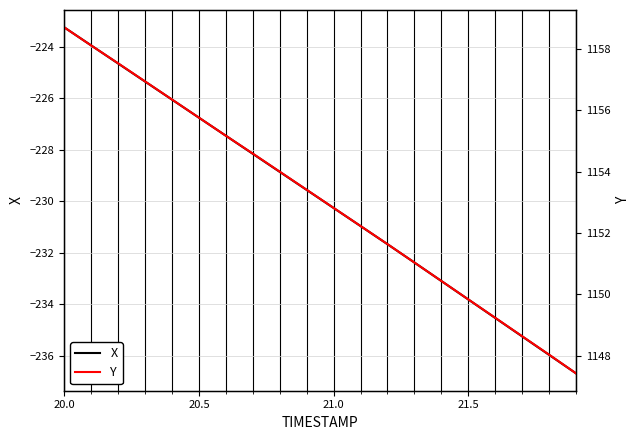

True or false: Y and X cross at least once.

False